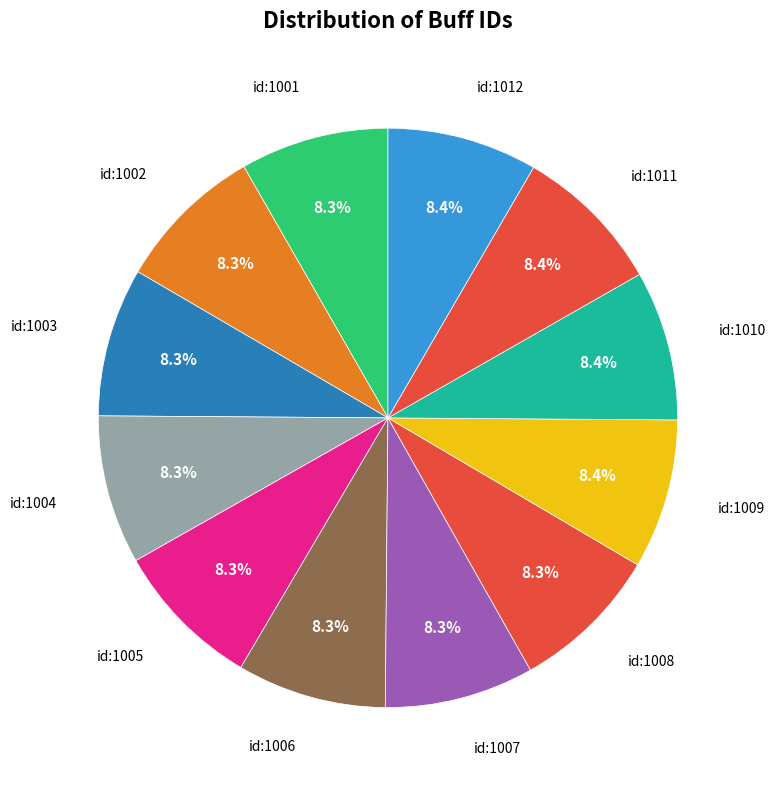

Count the number of slices in the pie.

12